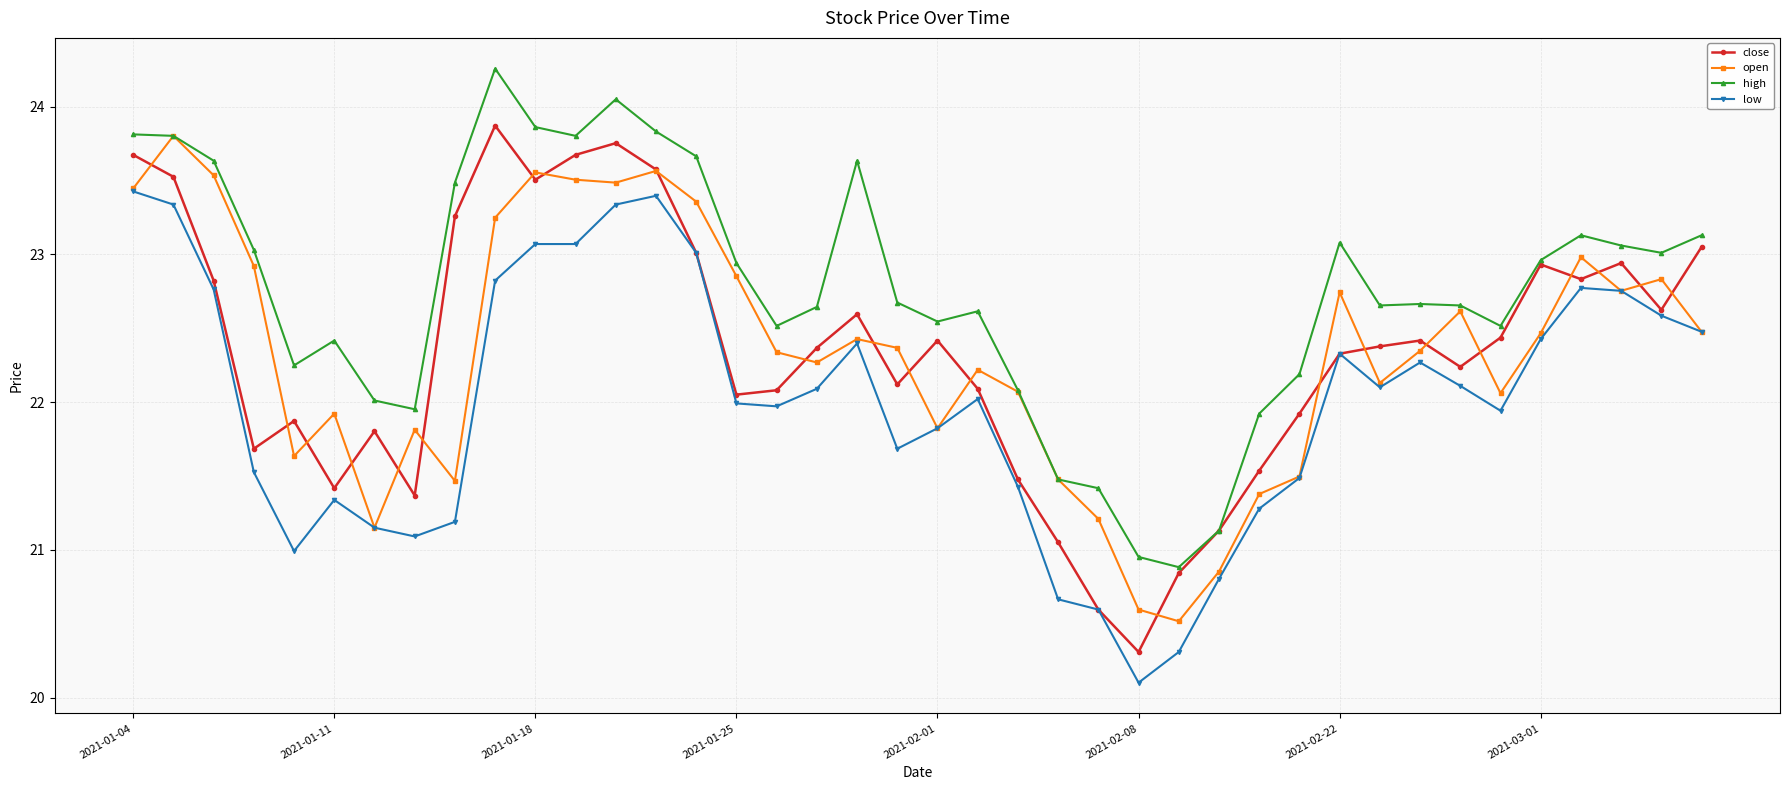

What is the value of the high point at the 19th from the left?

23.6